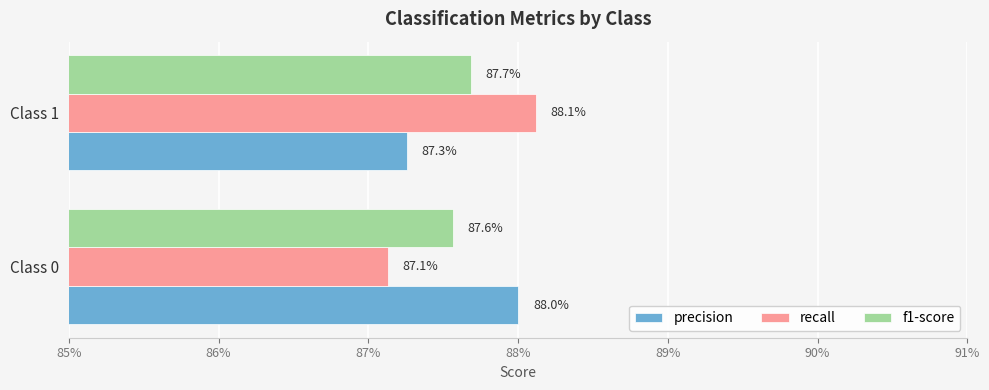

What are all the series names shown in the legend?

precision, recall, f1-score